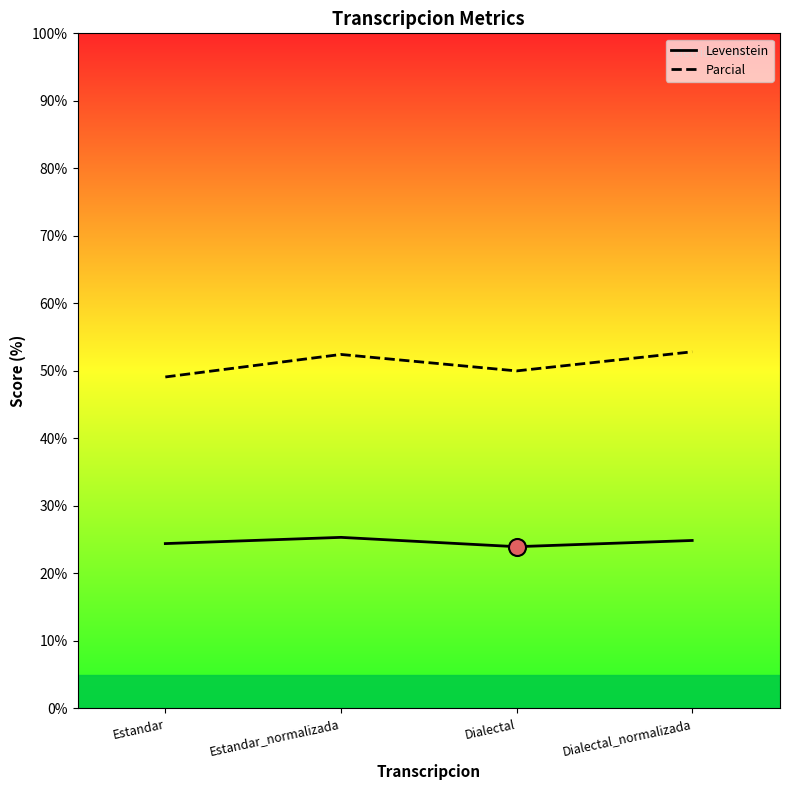

Which series contains the lowest Y value?

Levenstein